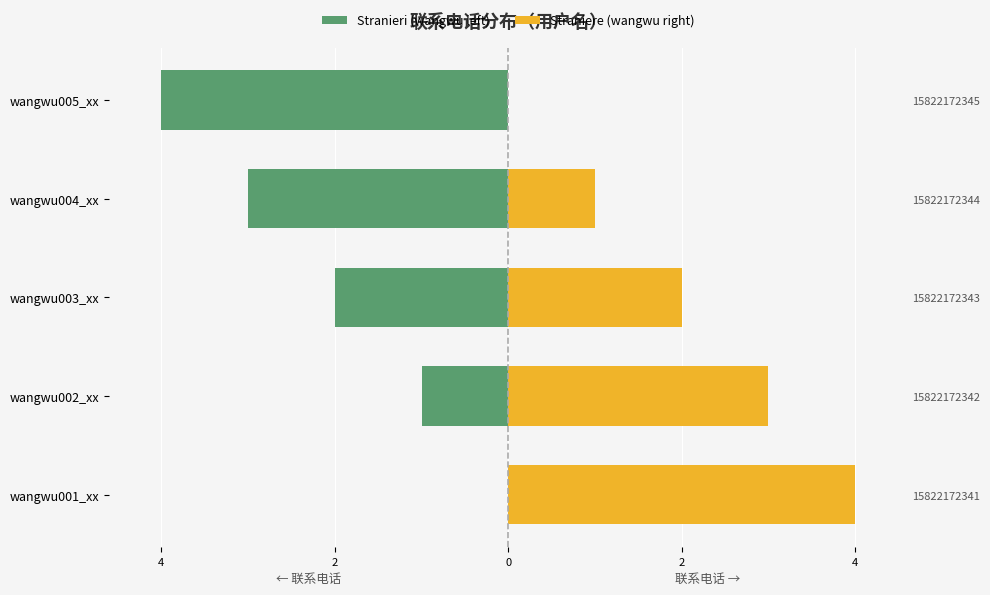

What is the difference between the maximum and minimum values in the Stranieri (wangwu left) series?

4